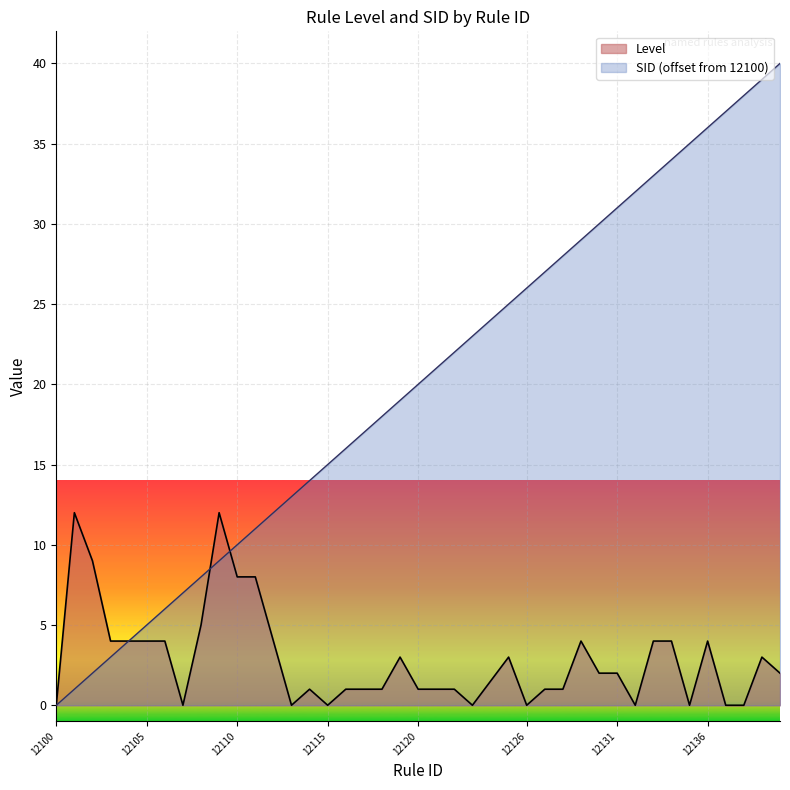

True or false: SID has more than 0 points higher than both neighbors.

False